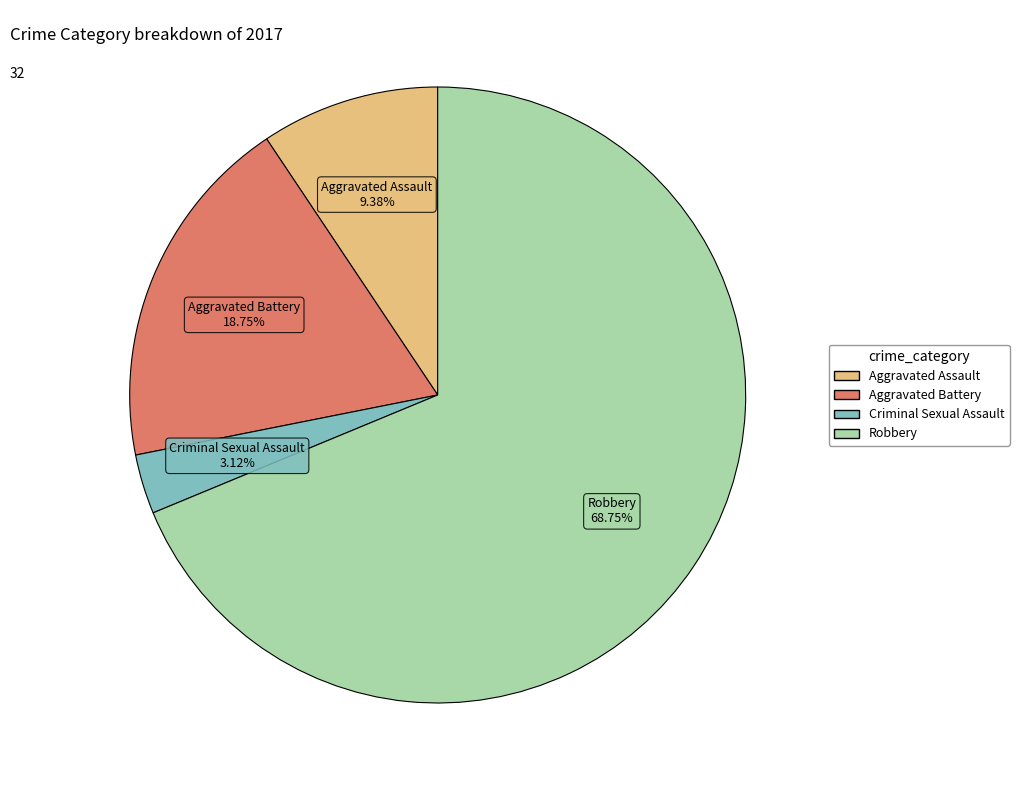

Is it true that Aggravated Assault is 9% of the pie?

True